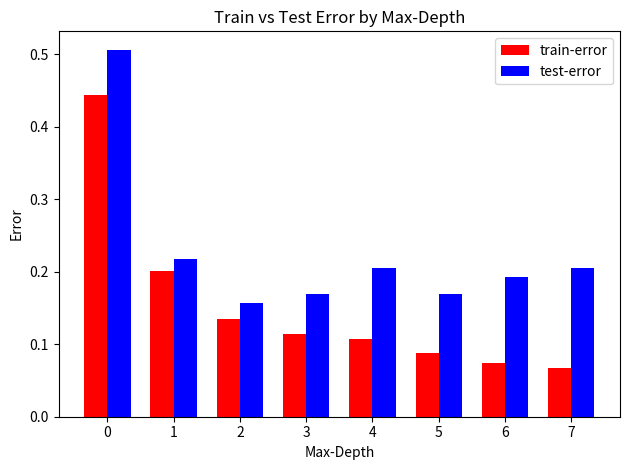

What are all the series names shown in the legend?

train-error, test-error